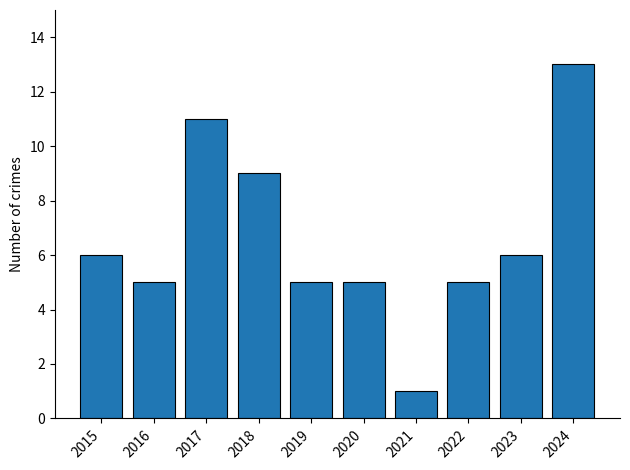

What is the ratio of the value at 2022 to the value at 2017?

0.5